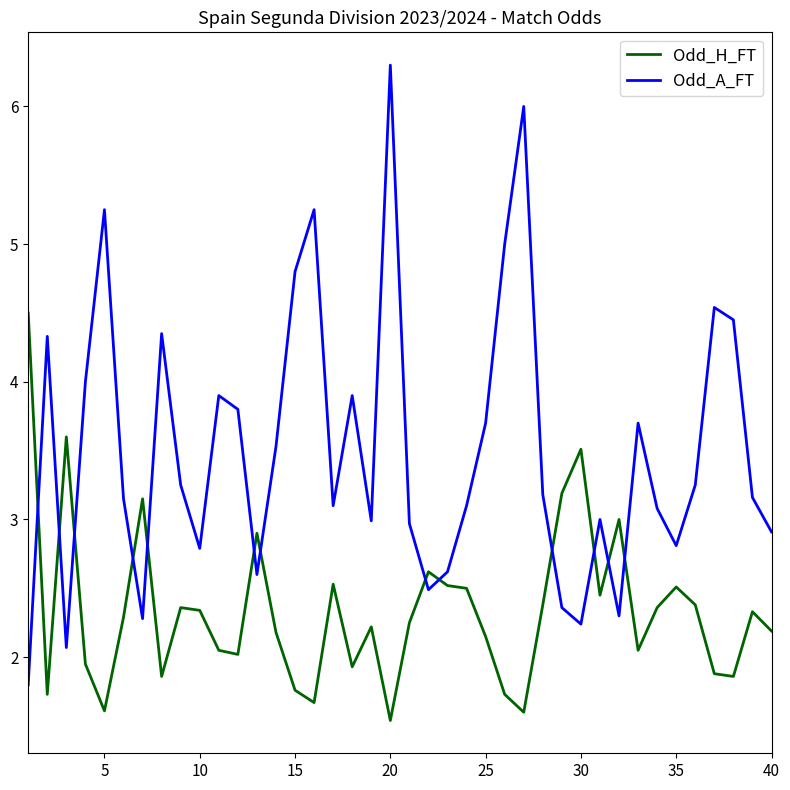

Which series has the widest spread of values?

Odd_A_FT